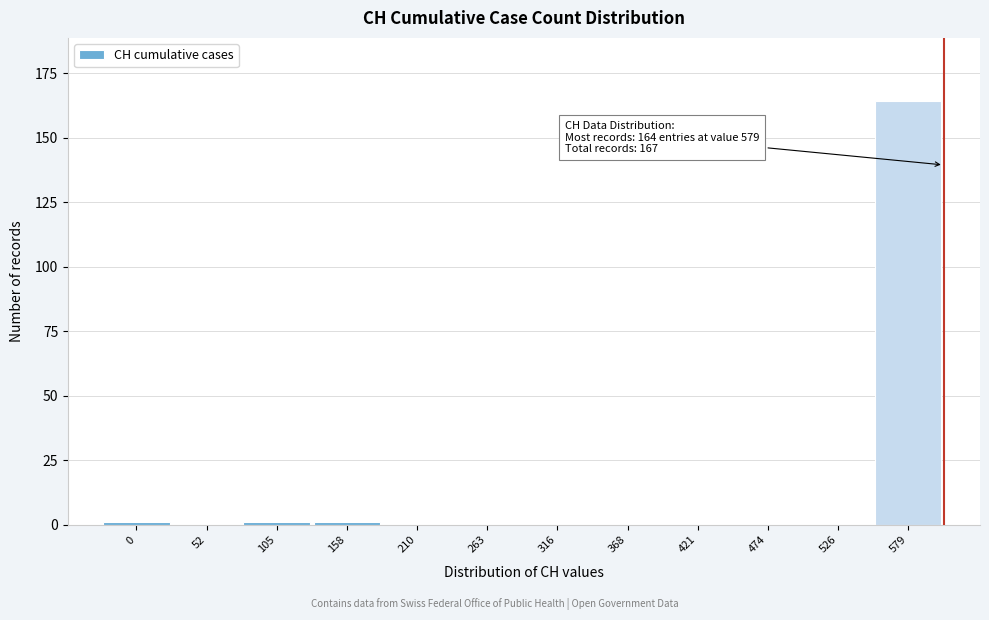

Reading left to right, what are all the values shown in this chart?

0=1	52=0	105=1	158=1	210=0	263=0	316=0	368=0	421=0	474=0	526=0	579=164